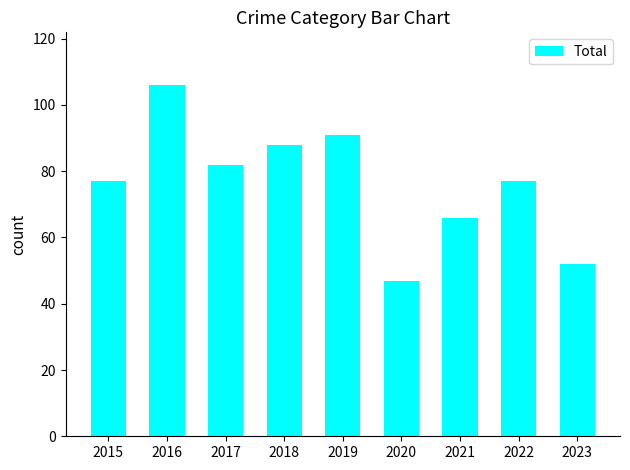

Reading right to left, extract all data points from this chart.

52	77	66	47	91	88	82	106	77